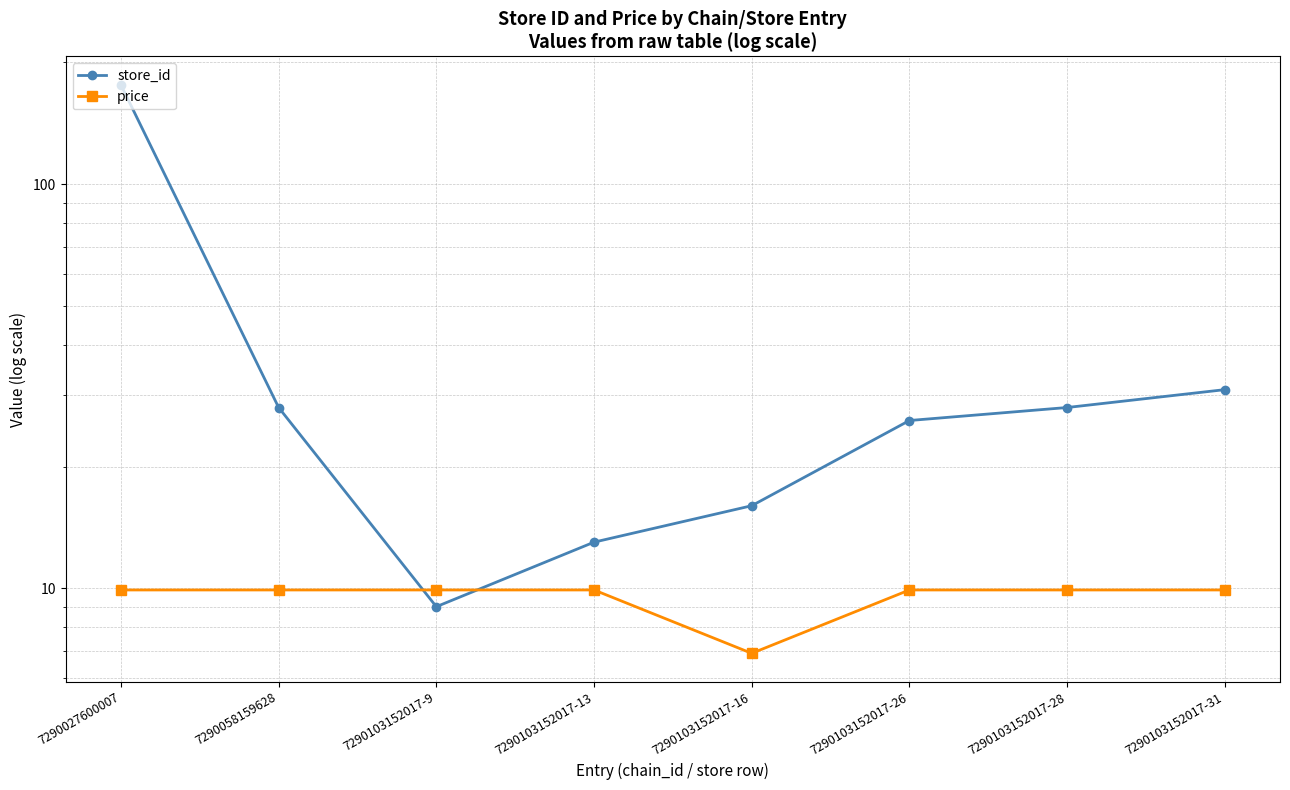

How many intersections are there between store_id and price?

2